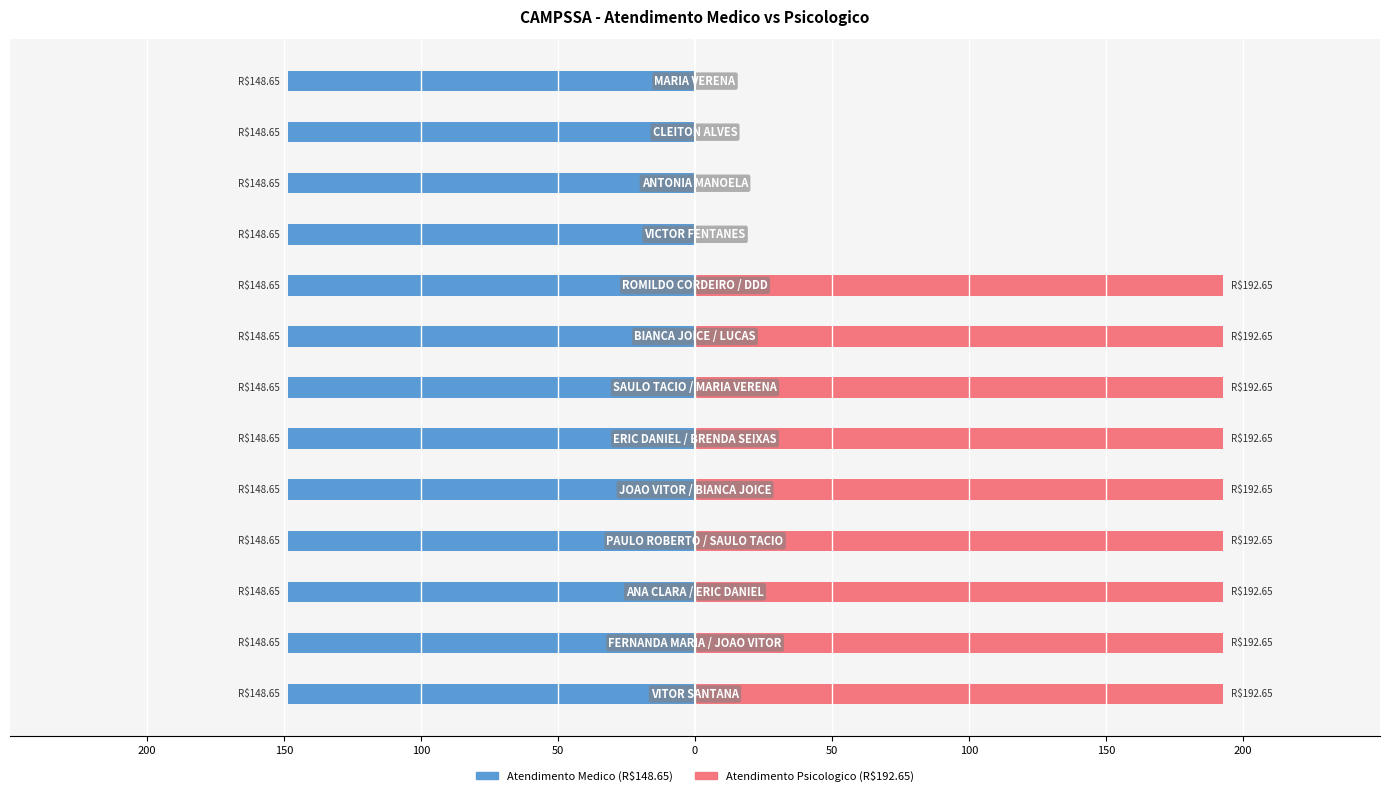

Between 200 and 150, which series saw the biggest shift?

Atendimento Medico